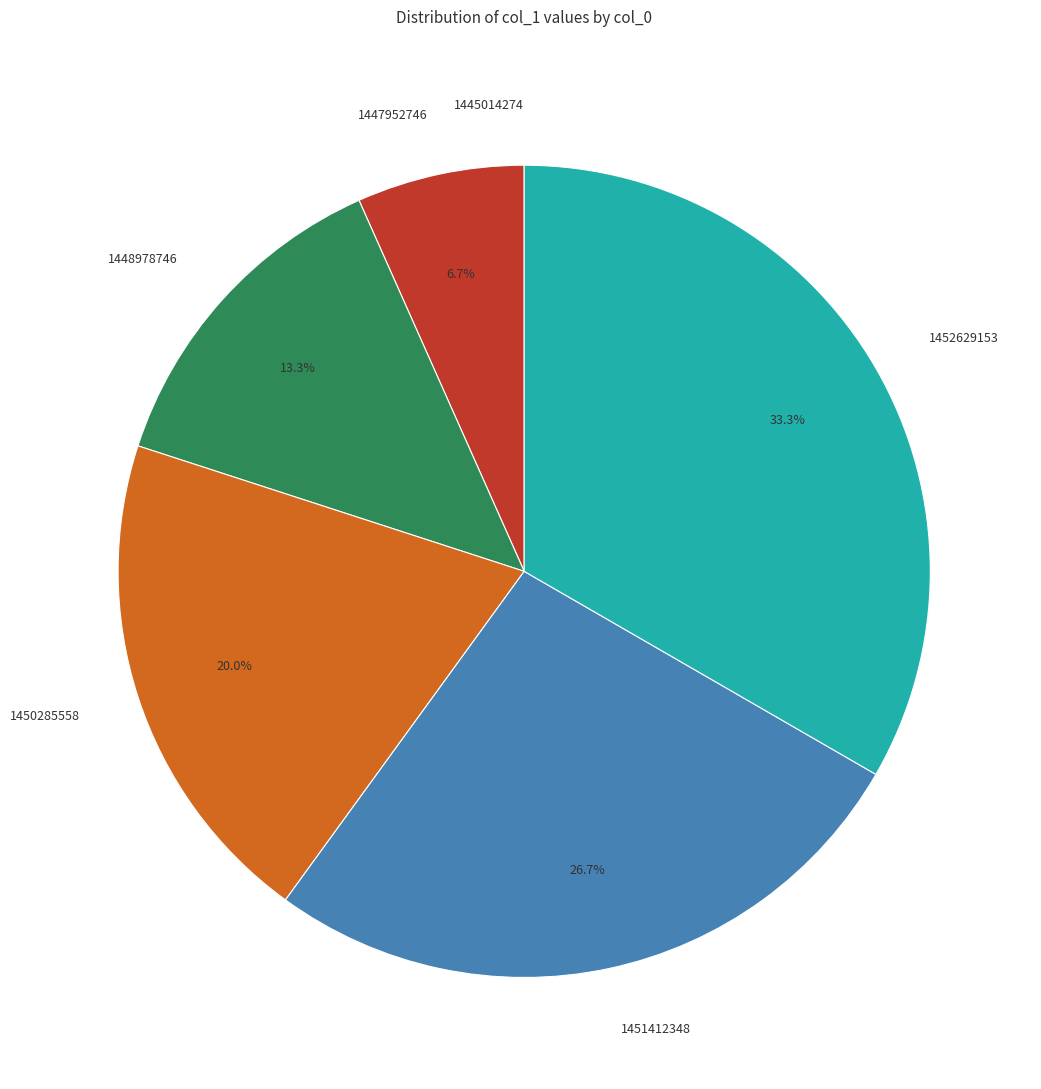

What percentage is the 1447952746 slice, to the nearest percent?

7%